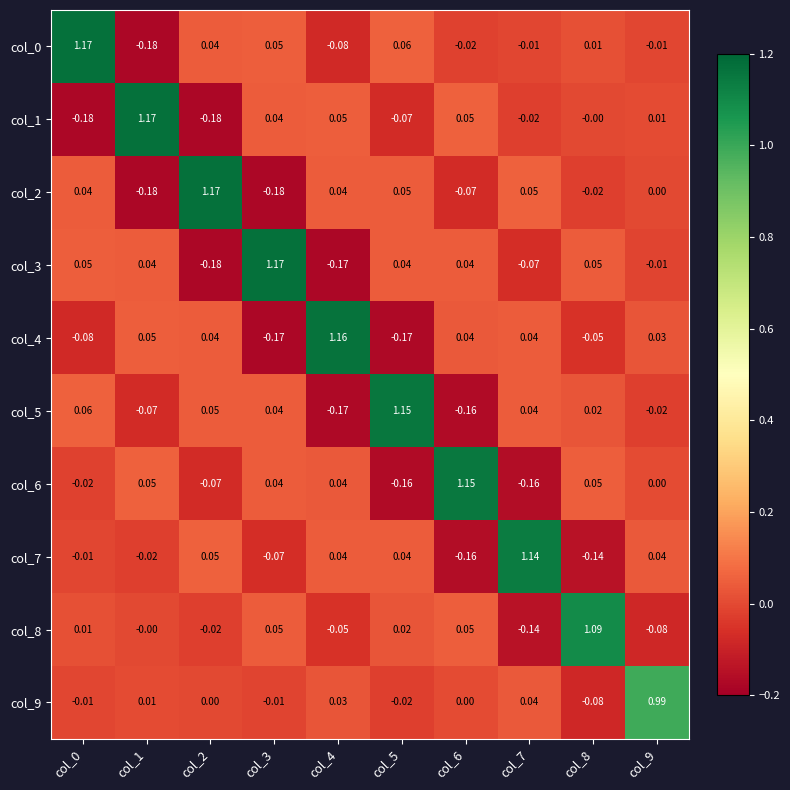

Is the value of col_6 at col_7 greater than the value of col_2 at col_5?

No